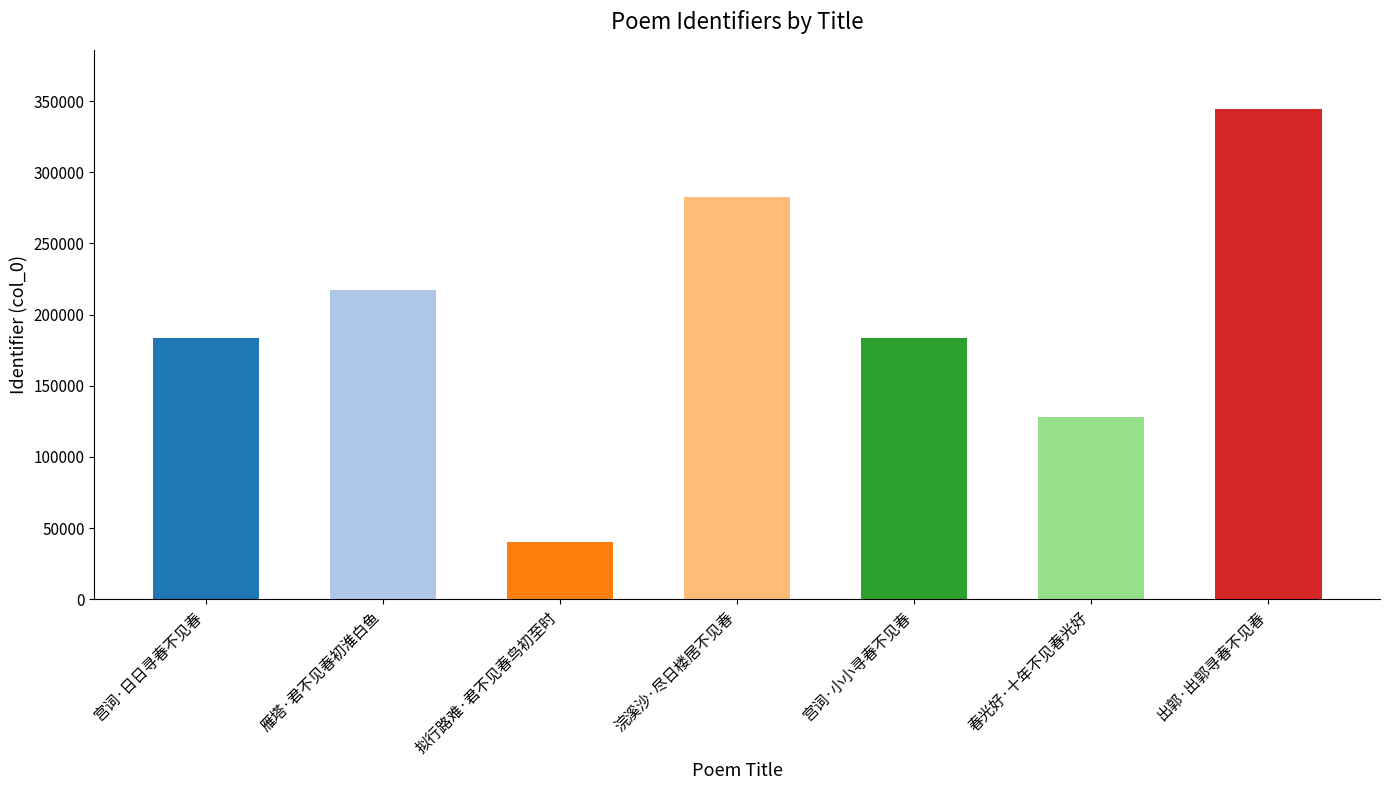

What position from the right is 宫词·小小寻春不见春?

3